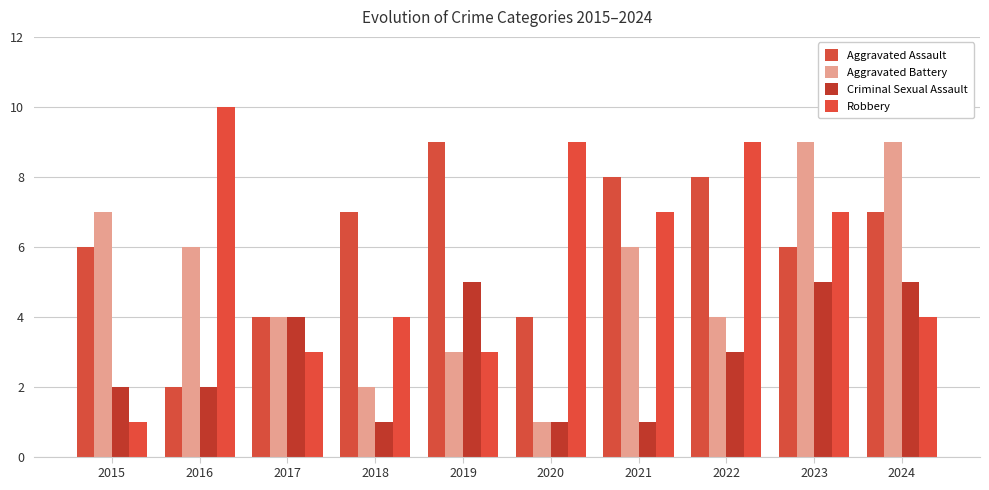

True or false: Aggravated Assault has a value of 15 at 2019.

False